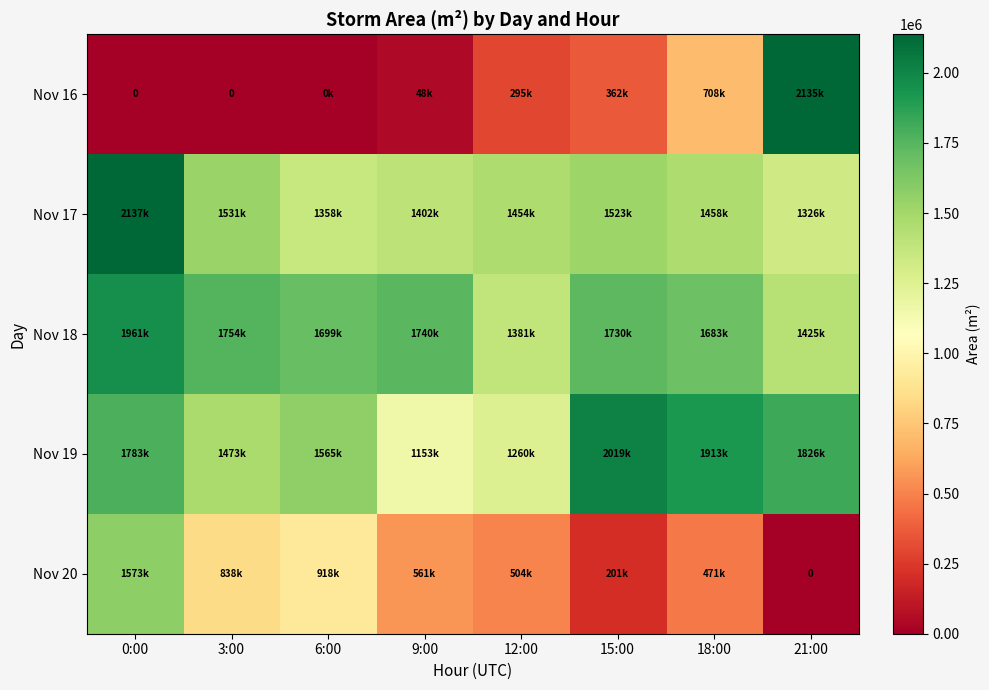

The value of Nov 20 at 12:00 is 504375. True or false?

True